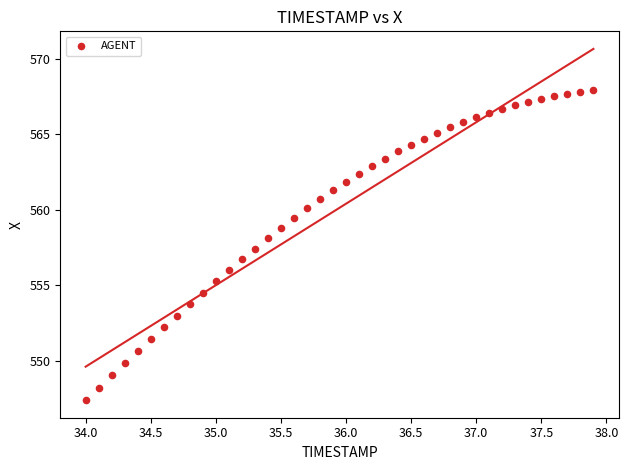

What is the range of Y values (max minus min)?

20.6